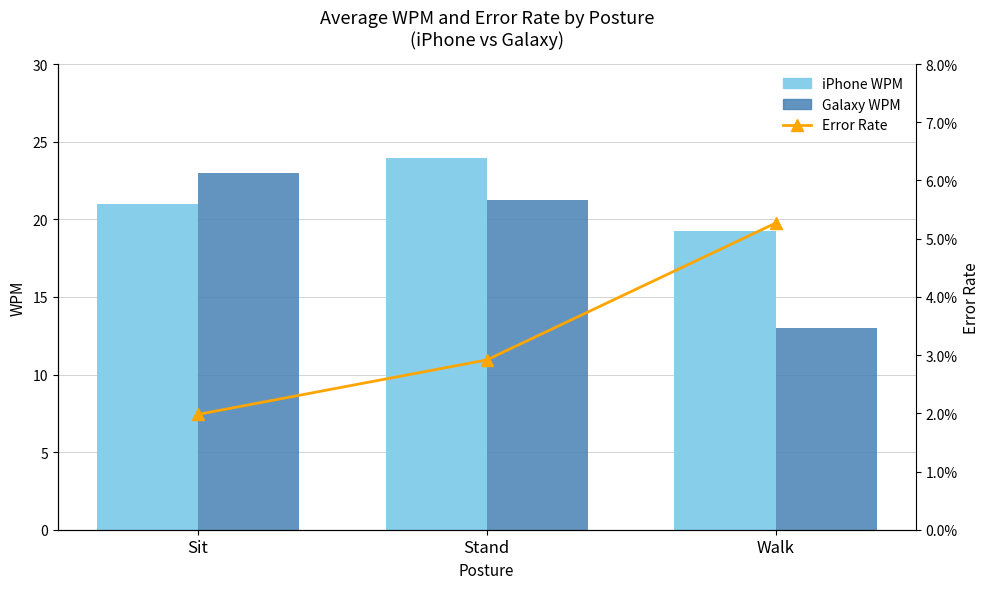

What is the sum of all iPhone WPM values?

64.1